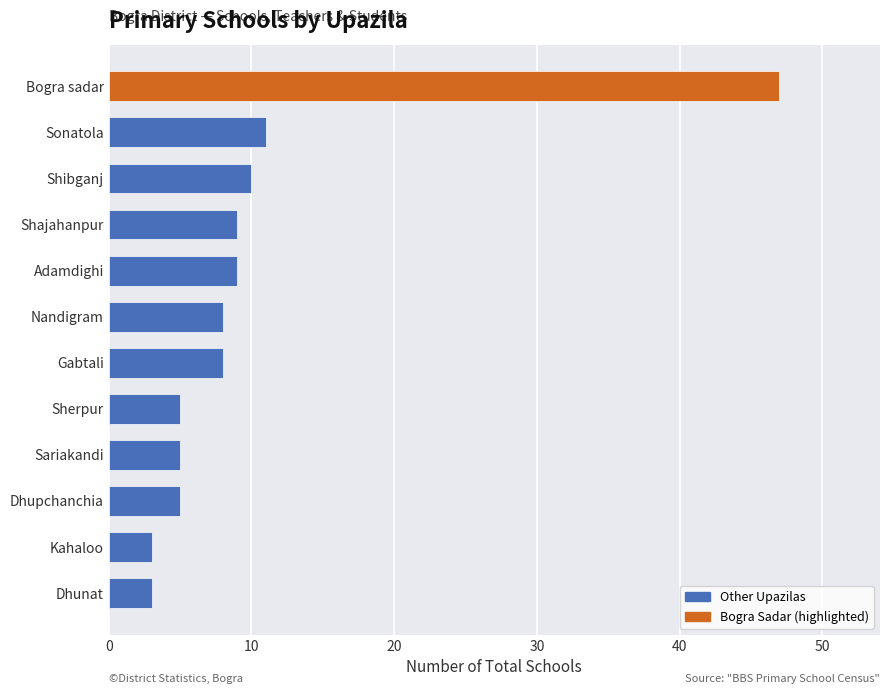

True or false: the data shows 8 at Gabtali.

True